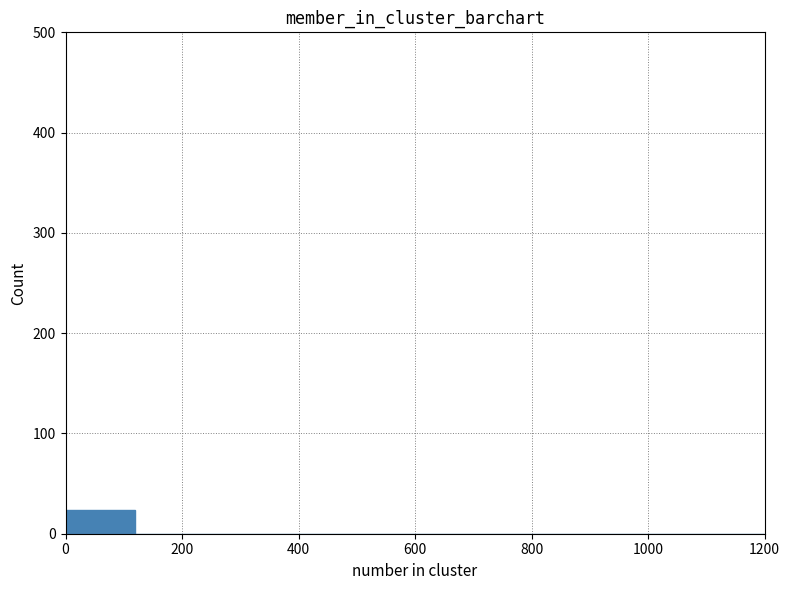

Reading left to right, list every bar in this chart as the range it spans on the x-axis followed by its height. The values are not printed on the chart, so give them approximately, as read against the axis.

0 to 120: 20
120 to 240: 0
240 to 360: 0
360 to 480: 0
480 to 600: 0
600 to 720: 0
720 to 840: 0
840 to 960: 0
960 to 1080: 0
1080 to 1200: 0